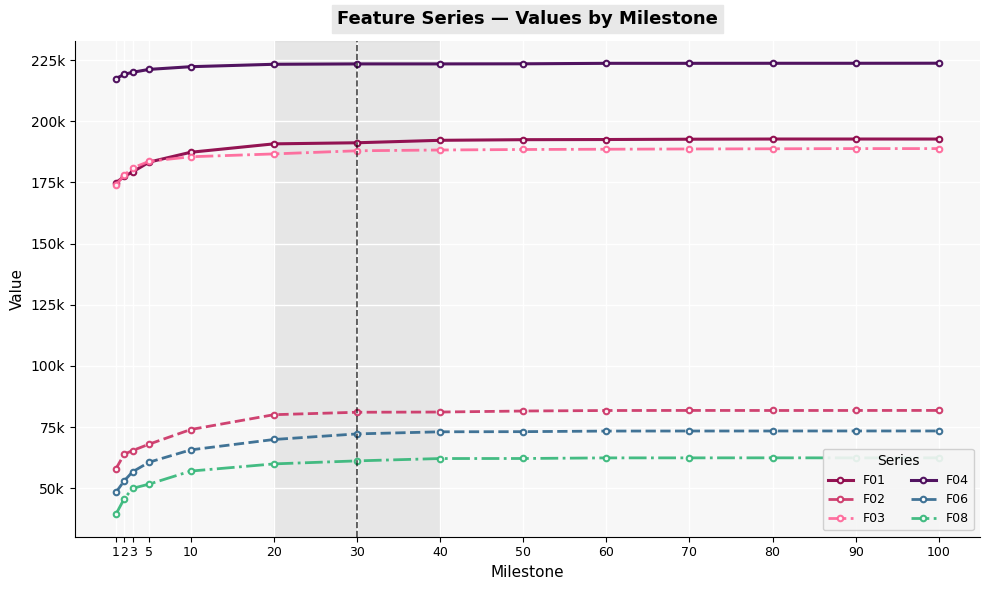

True or false: F02 has a value of 126647.1 at 20.

False